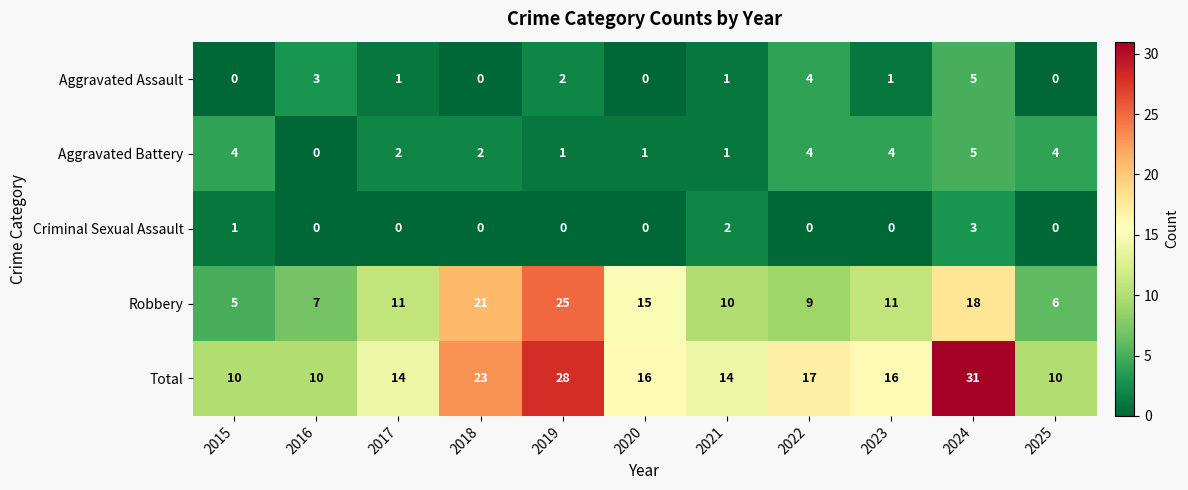

At which label is Robbery closest to 15?

2020